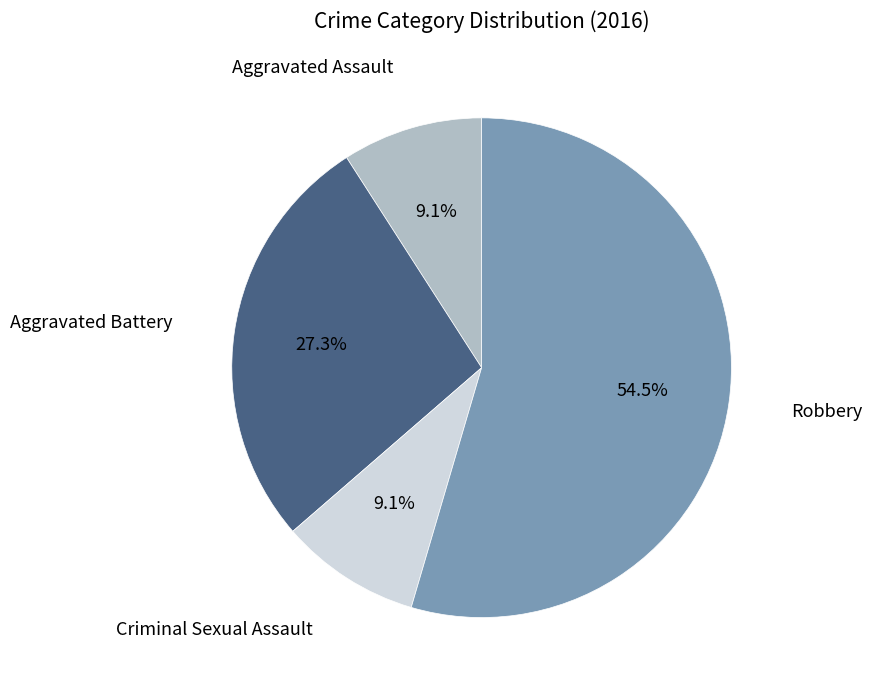

Combined, what portion of the pie is Criminal Sexual Assault and Aggravated Assault?

18.2%